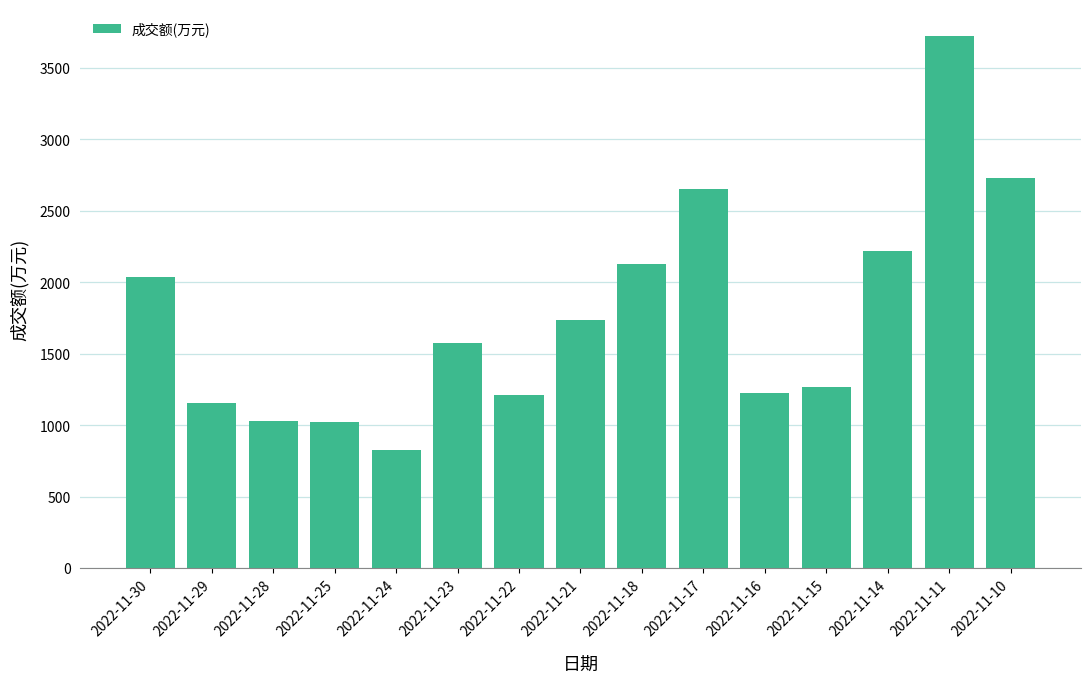

Which category has the lowest value across all series?

2022-11-24